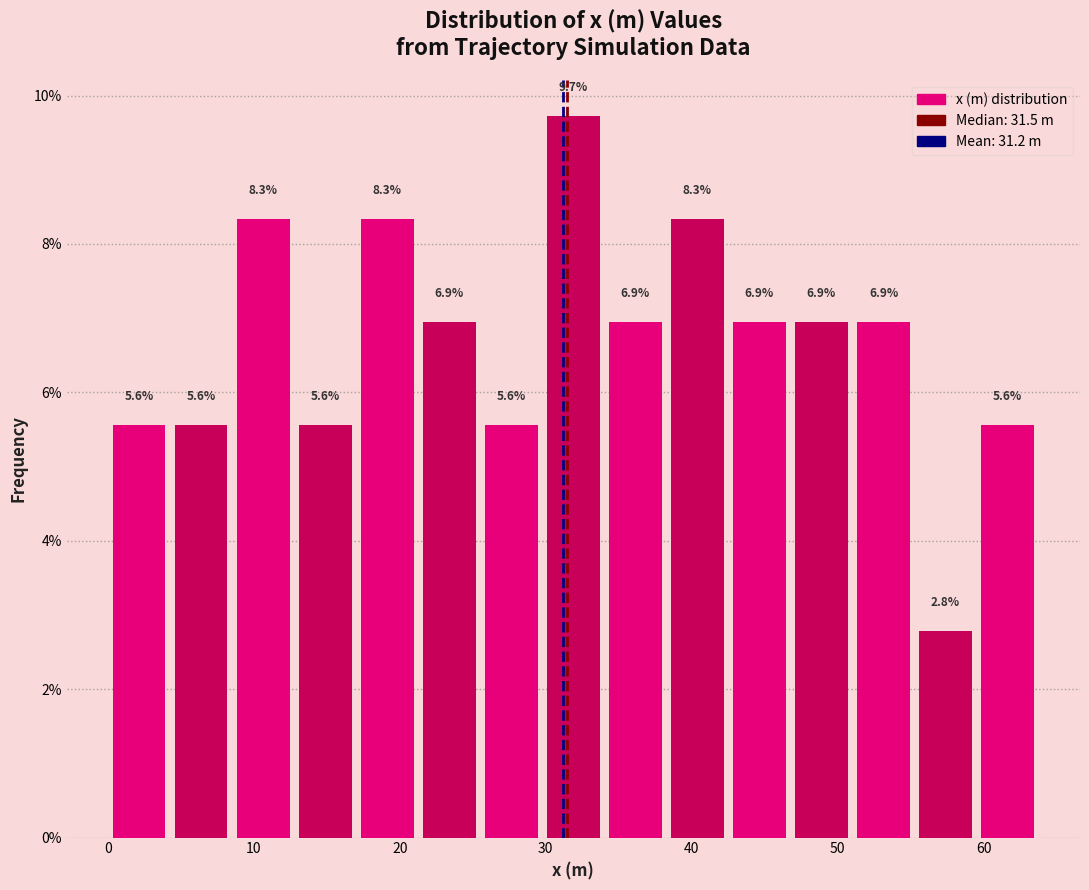

Reading left to right, list every bar in this chart as the range it spans on the x-axis followed by its height. The bar edges are not printed on the chart, so give them approximately, as read against the axis.

0 to 4: 5.6
4 to 9: 5.6
9 to 13: 8.3
13 to 17: 5.6
17 to 21: 8.3
21 to 26: 6.9
26 to 30: 5.6
30 to 34: 9.7
34 to 38: 6.9
38 to 43: 8.3
43 to 47: 6.9
47 to 51: 6.9
51 to 55: 6.9
55 to 60: 2.8
60 to 64: 5.6